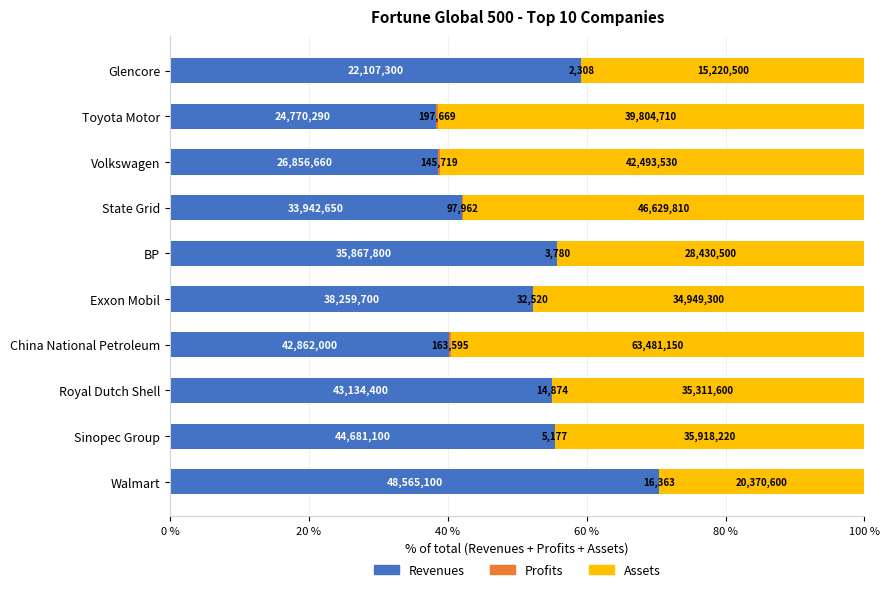

How many data points does each series have?

10